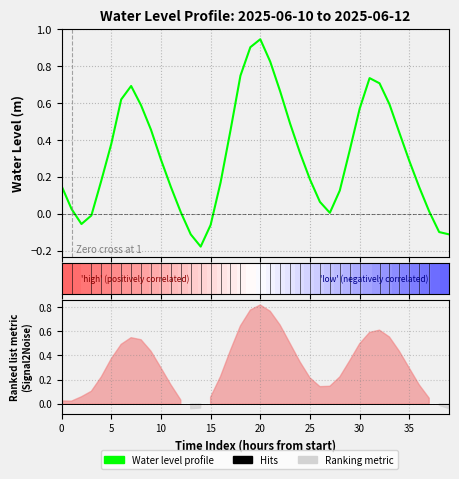

What is the sum of the Water Level (m) values at 28 and 10?

0.4